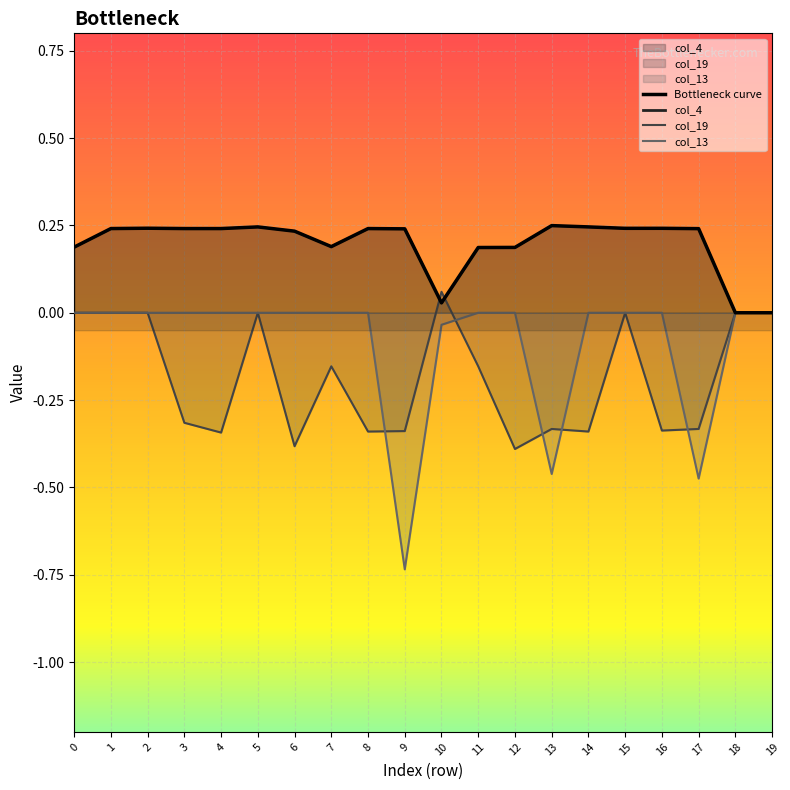

Where is the first local maximum?

2